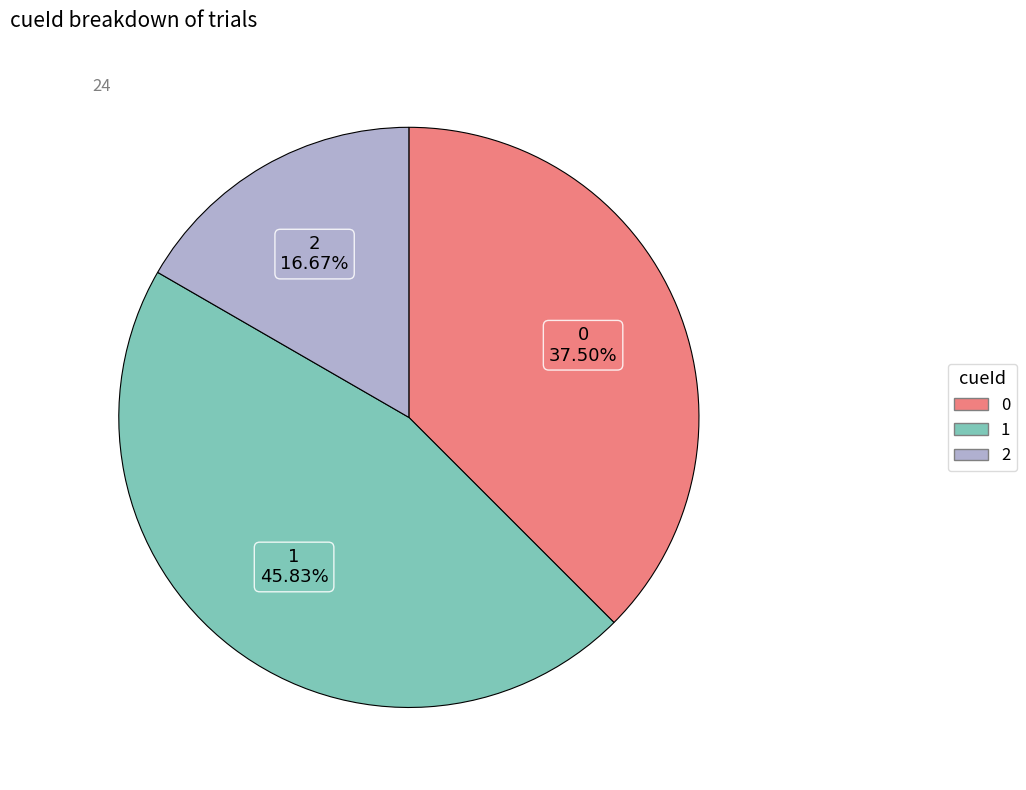

Approximately how many times larger is the value at 2 compared to 0?

0.4